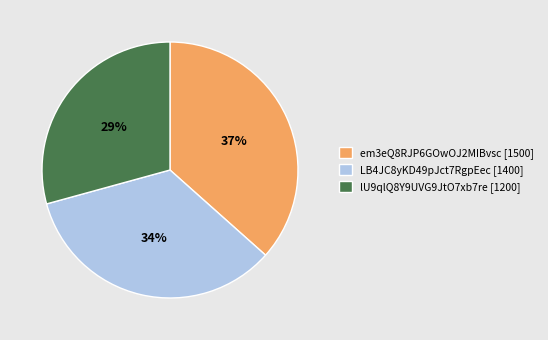

To the nearest percent, what is the average slice percentage?

33%